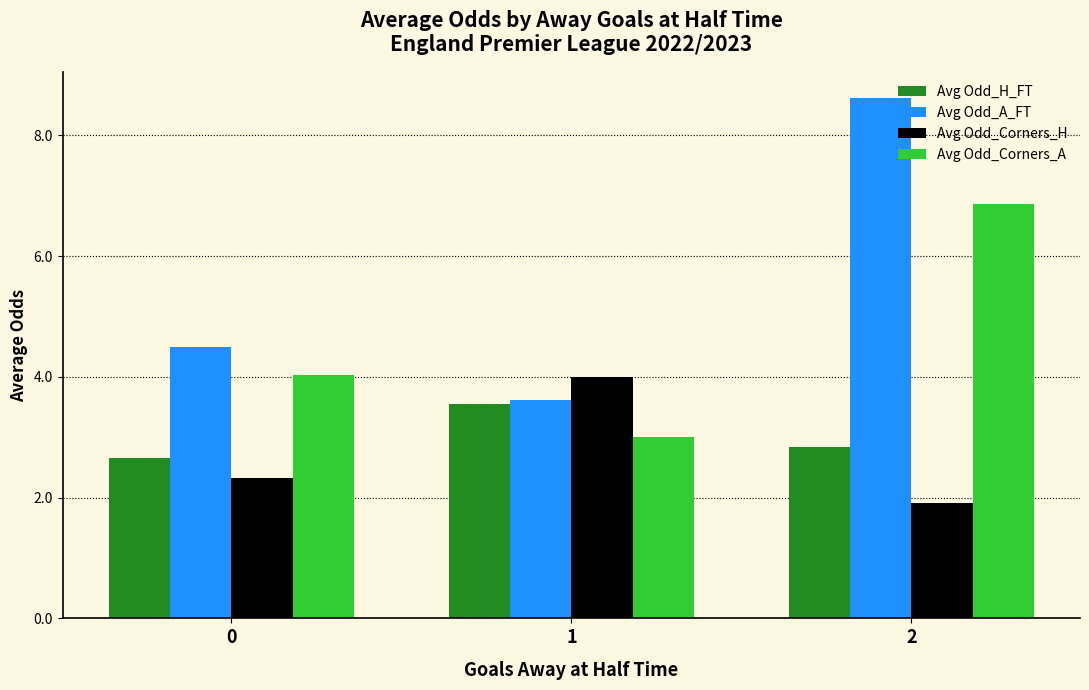

Are the bars grouped side by side (vs. stacked)?

Yes